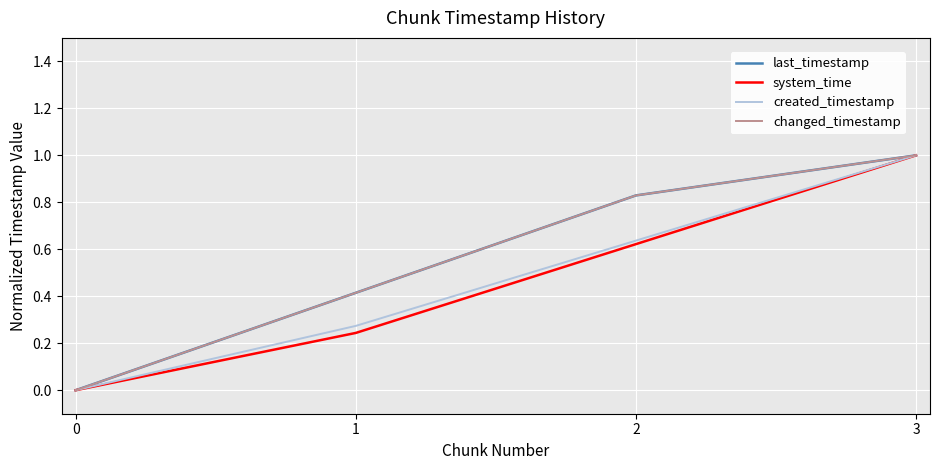

Does the chart have visible grid lines?

Yes